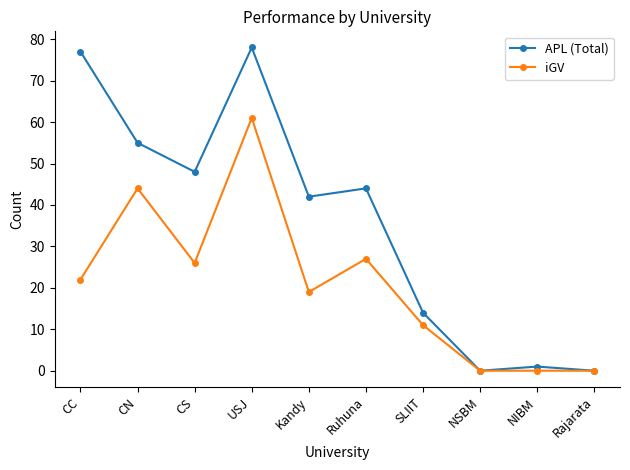

At NIBM, list the series in order from smallest to largest.

iGV, APL (Total)